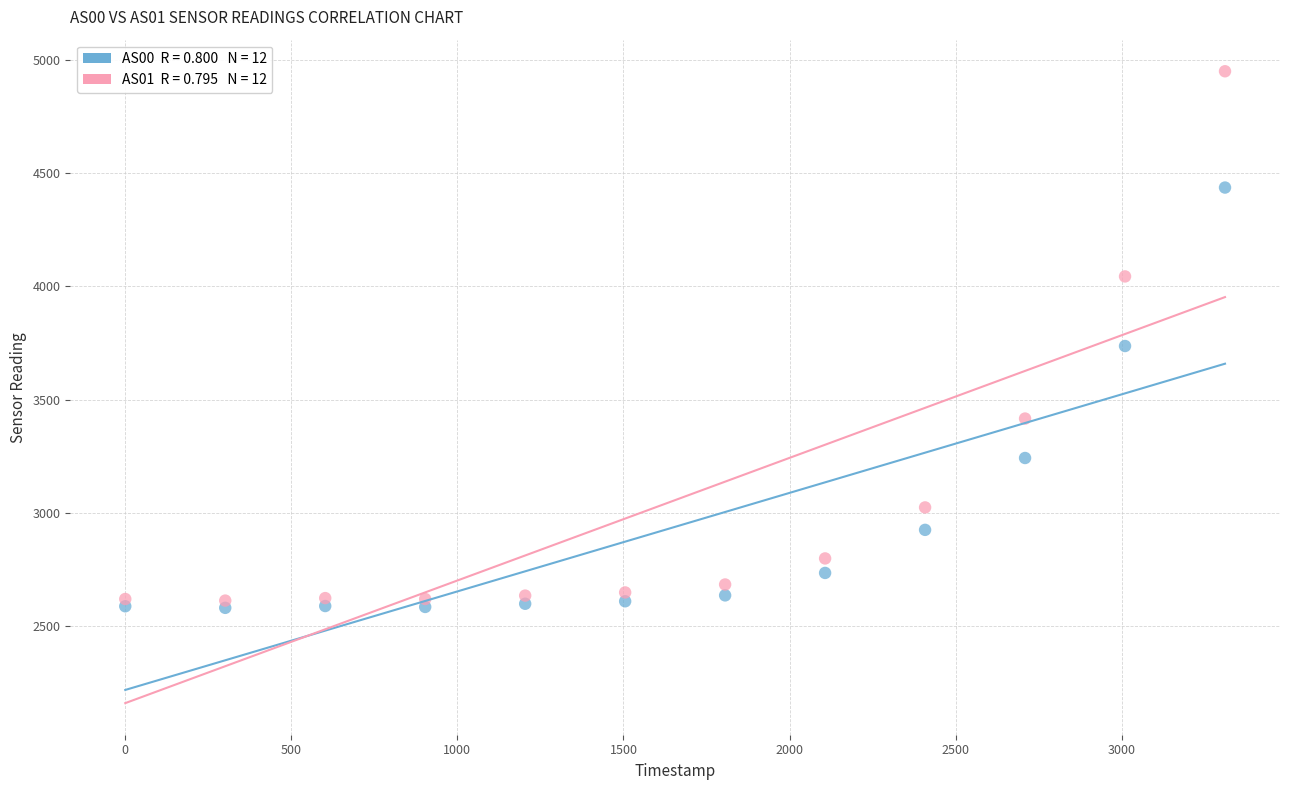

Across all data points, what is the range of X values (max minus min)?

3311